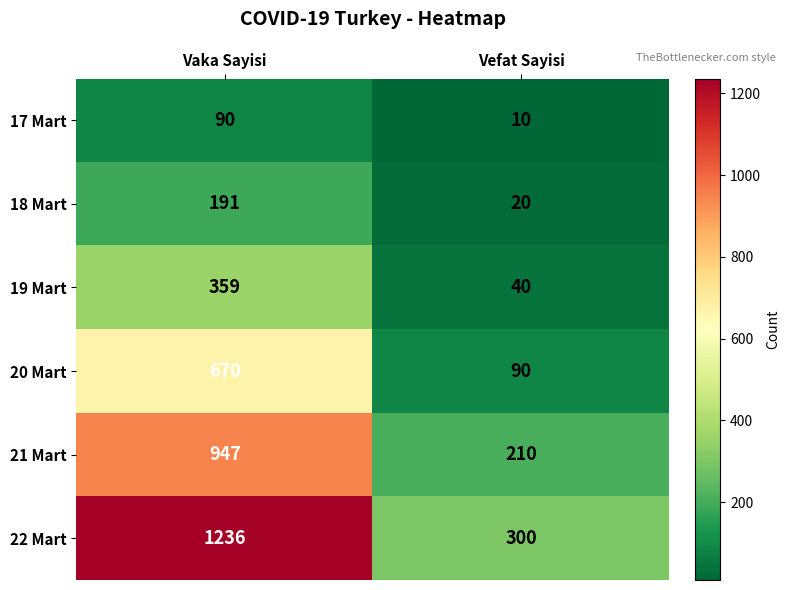

How many data points does each series have?

2